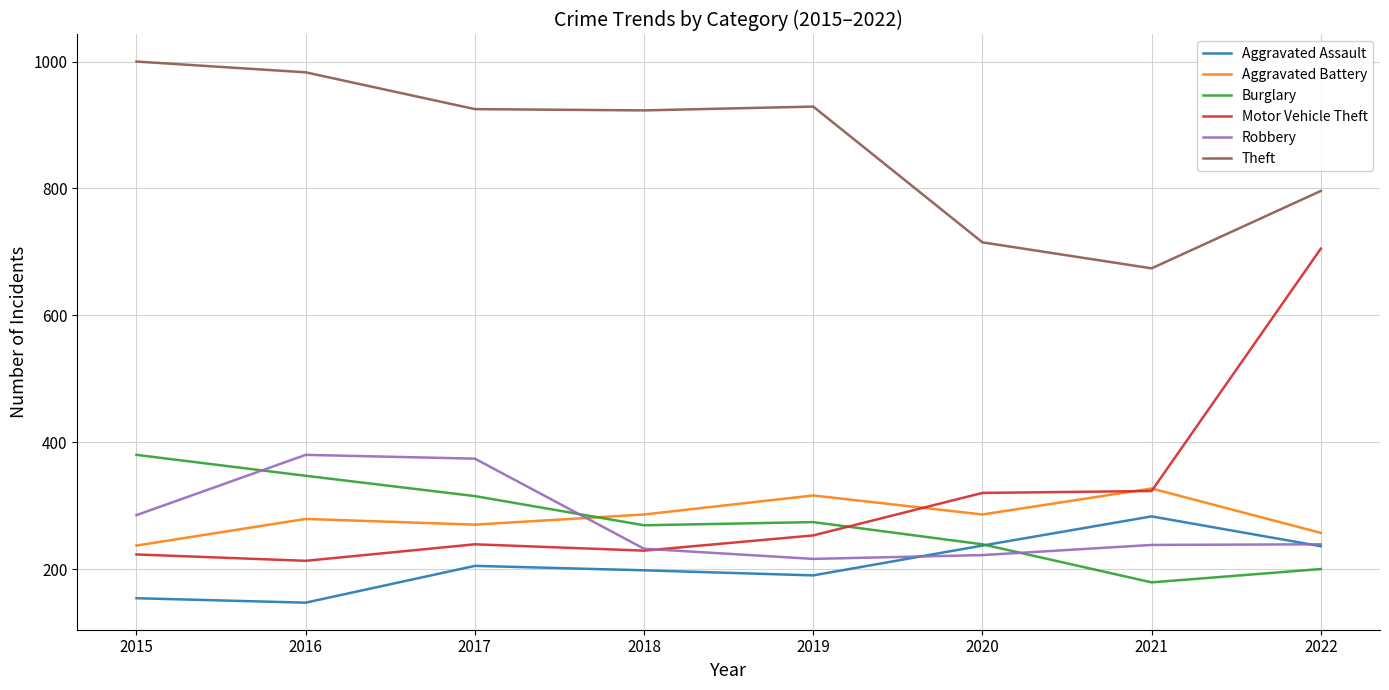

Which series has the widest spread of values?

Motor Vehicle Theft